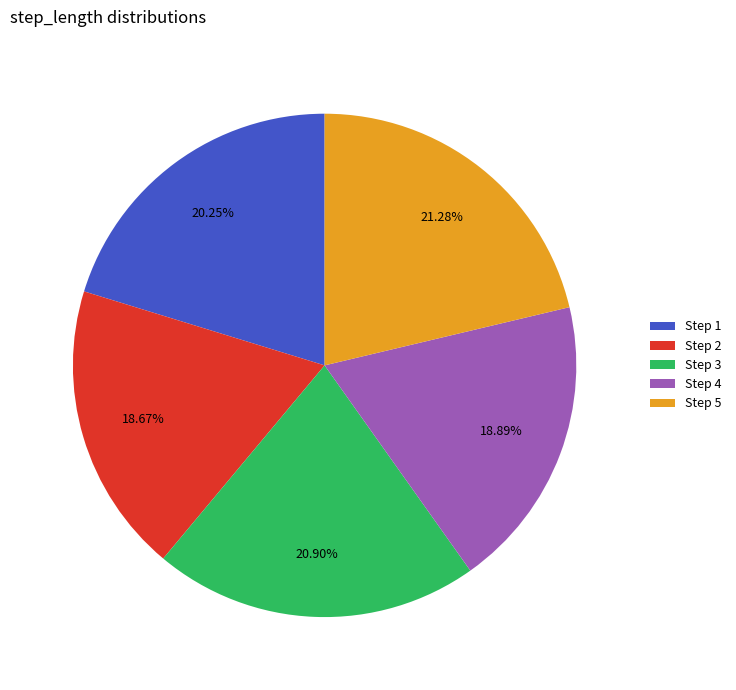

Between Step 1 and Step 2, which is larger?

Step 1